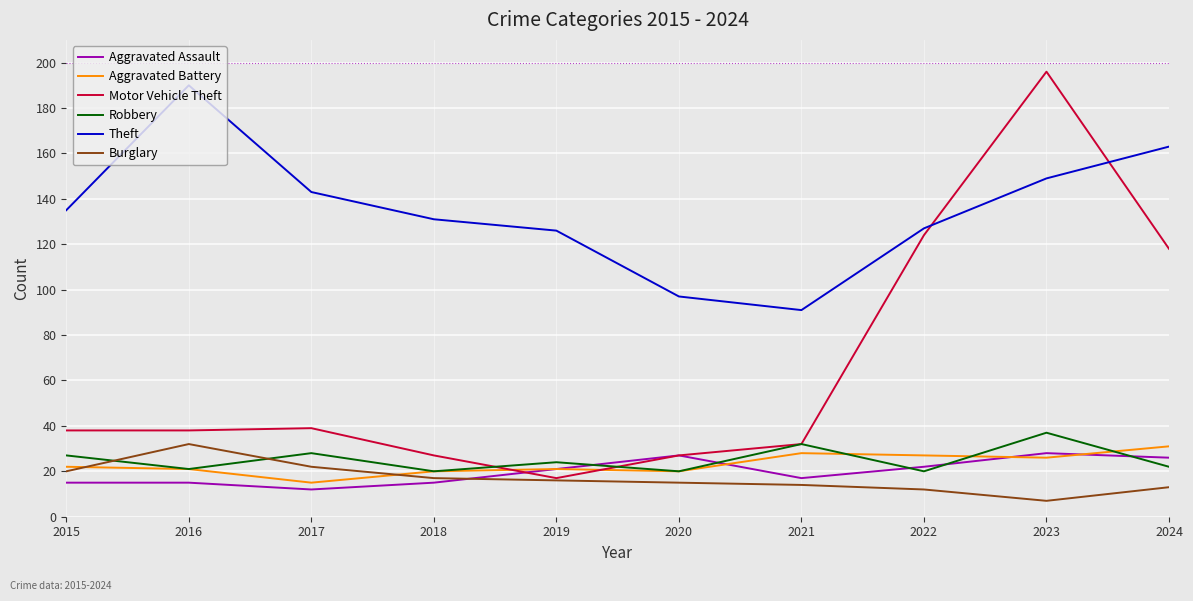

What is the average value of the Theft series?

135